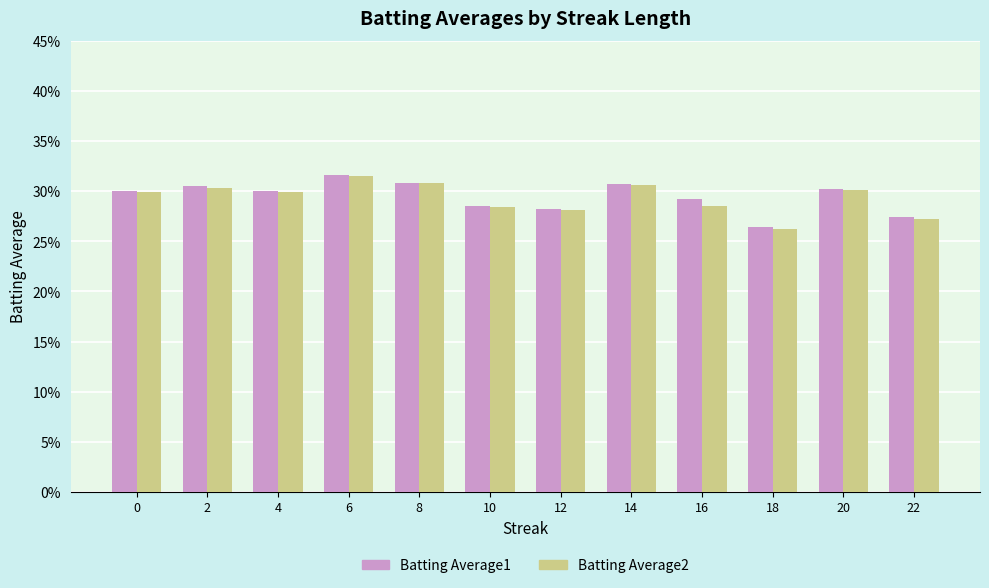

What is the value of the Batting Average1 bar at the 6th from the left?

0.3